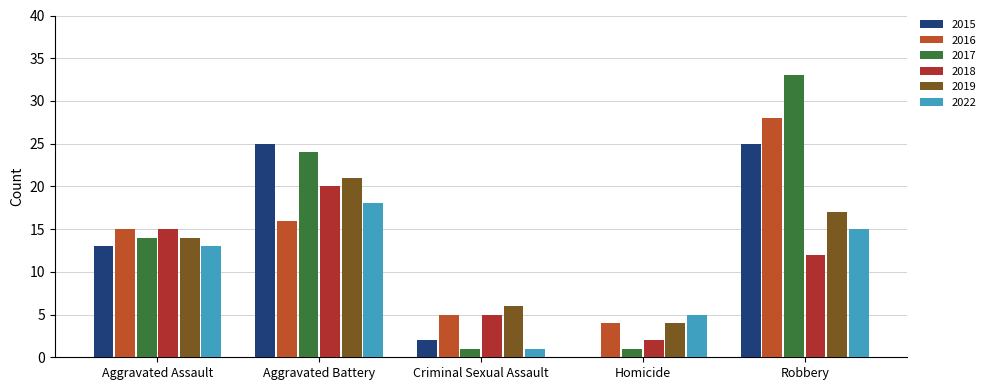

Which series has the largest total across all categories?

2017